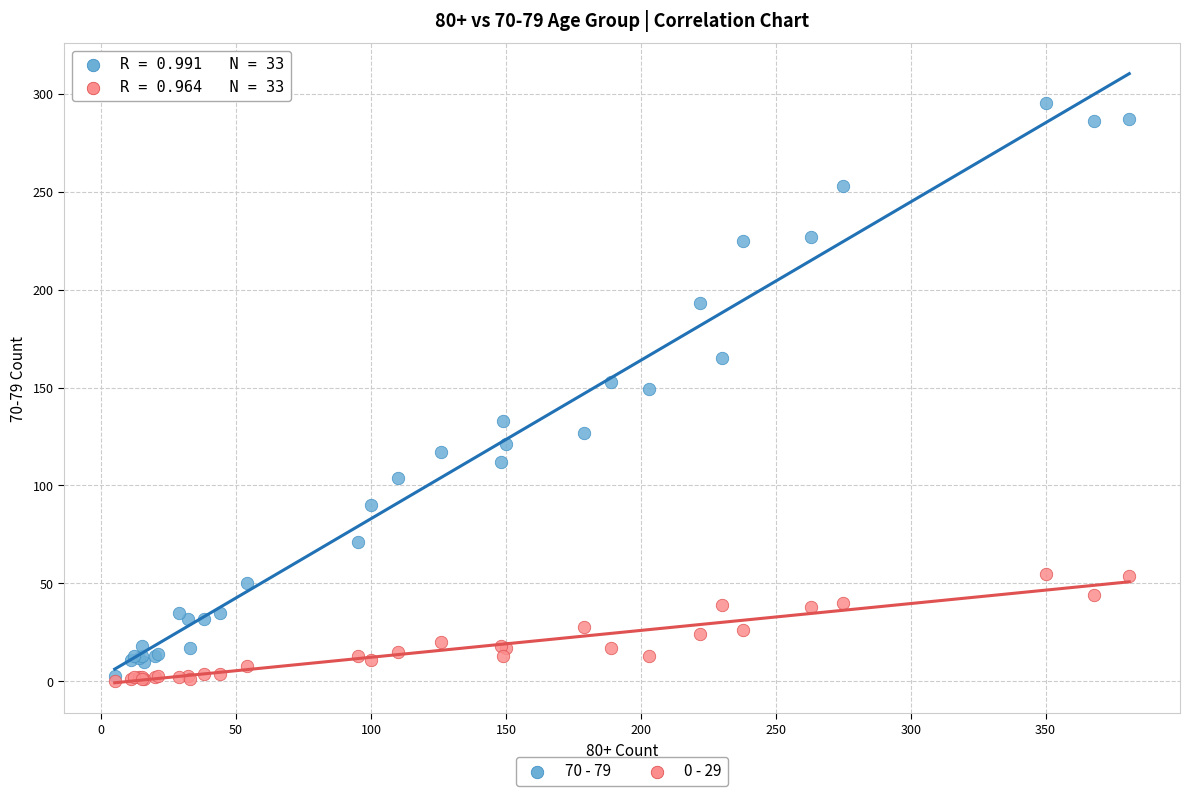

Which series contains the highest Y value?

70 - 79